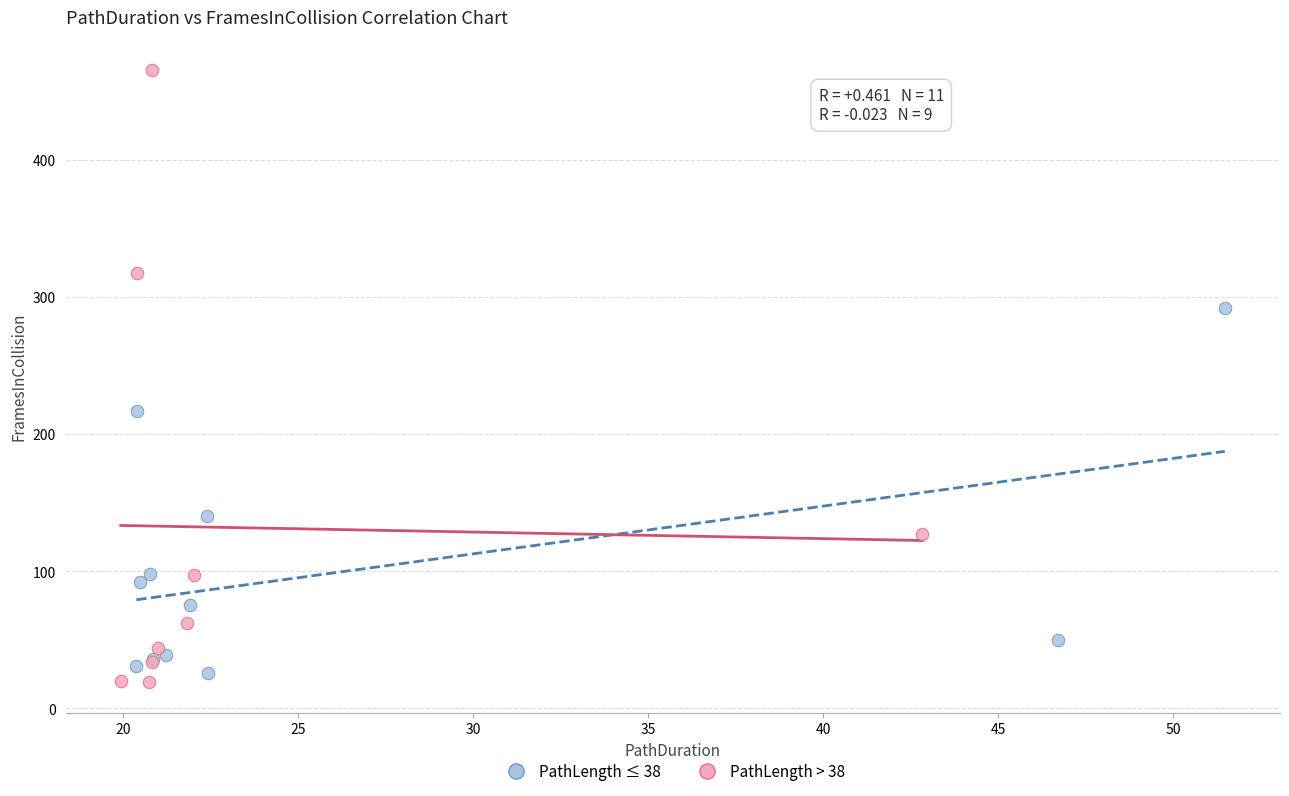

Which series contains the highest Y value?

PathLength > 38